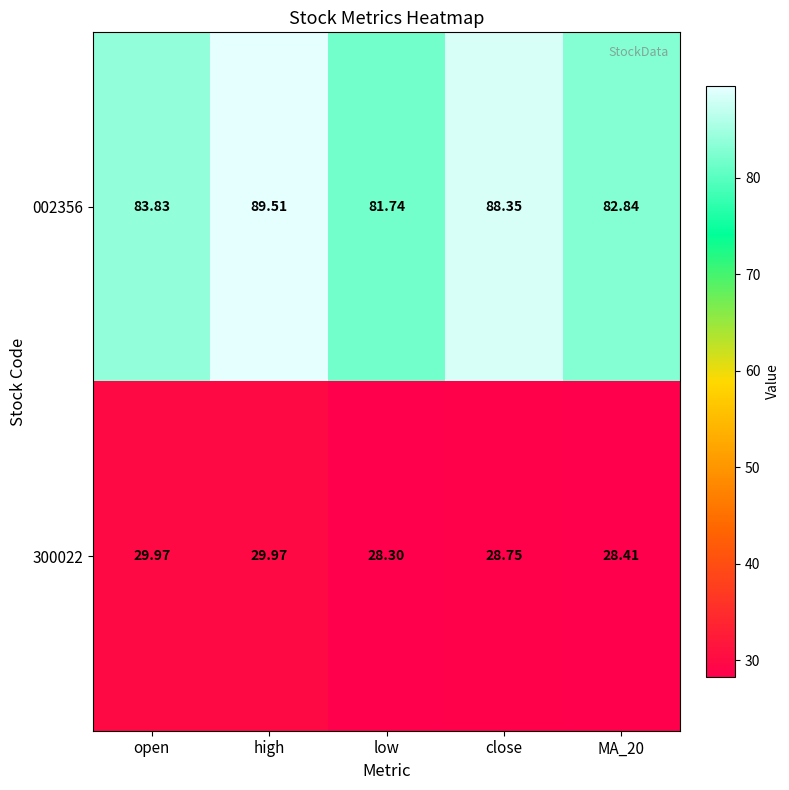

At how many categories does at least one series exceed 84?

2